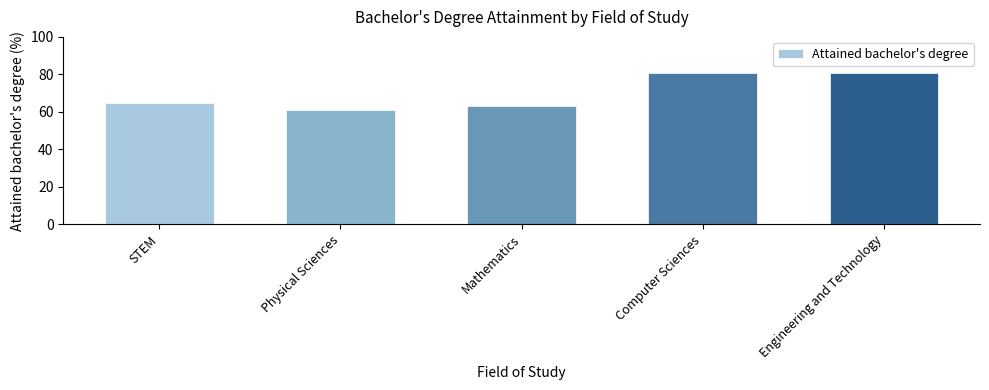

What is the value of the 3rd bar from the left?

63